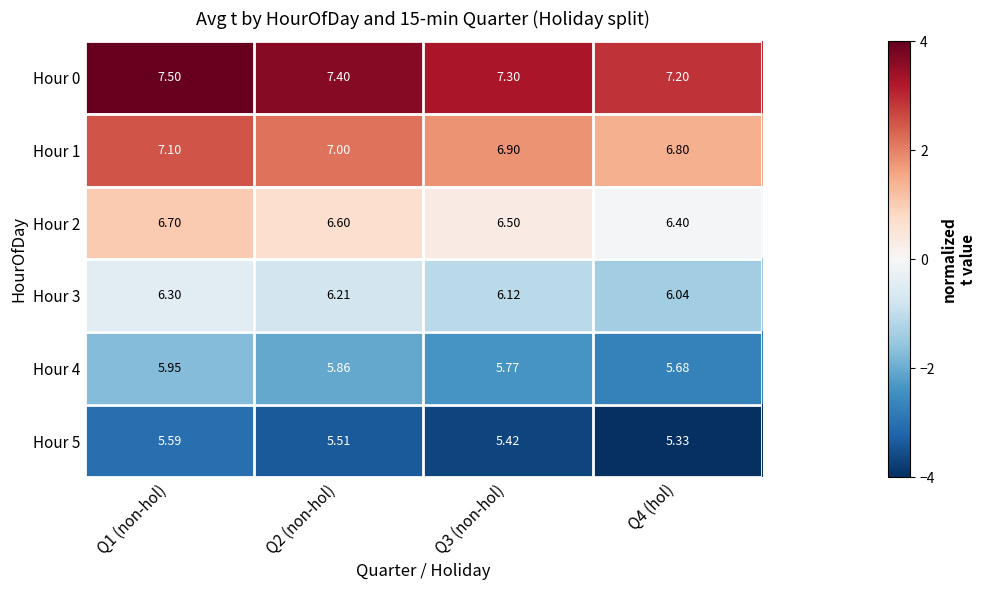

Count the number of data series in this chart.

6